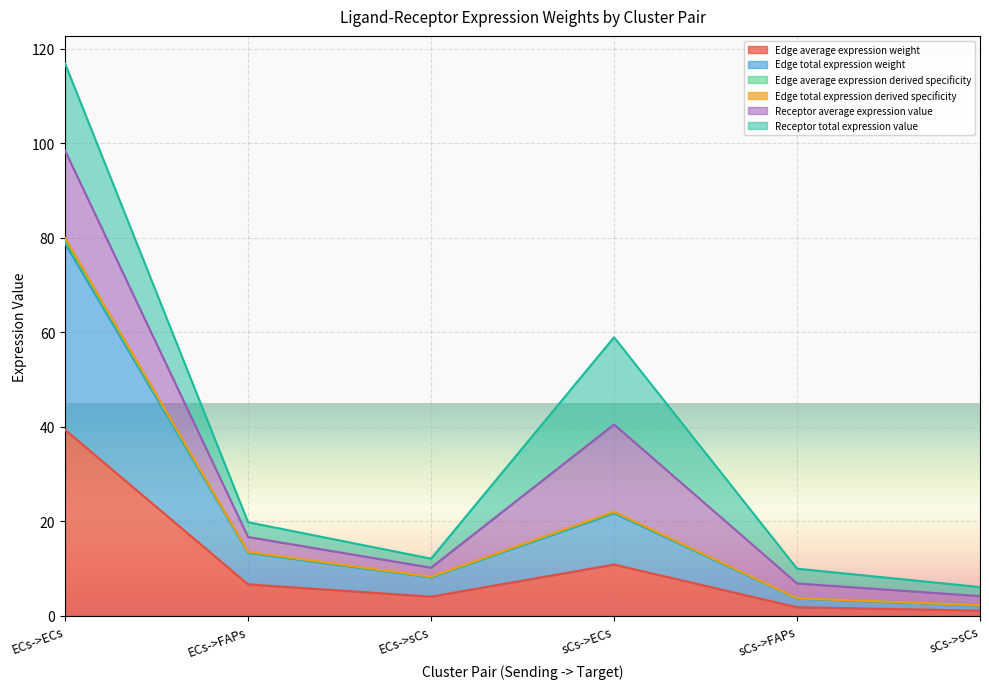

What position from the right is ECs->FAPs?

5